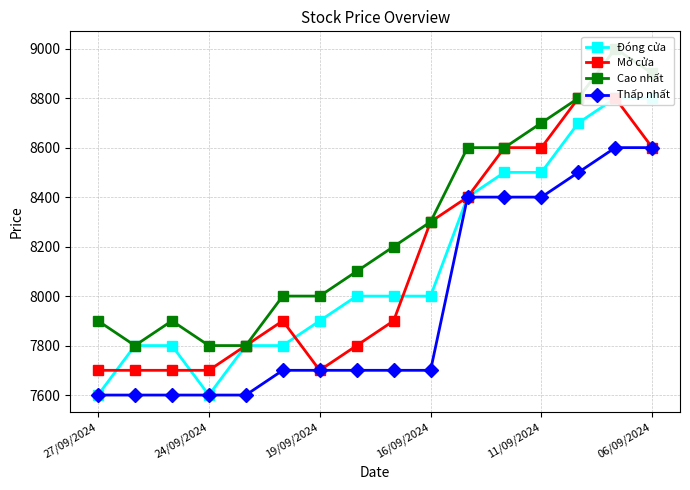

True or false: Thấp nhất has a value of 7700 at 19/09/2024.

True